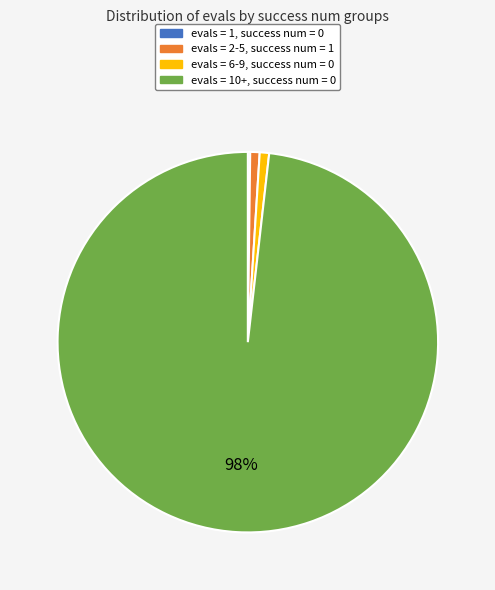

Which category accounts for the majority?

evals = 10+, success num = 0